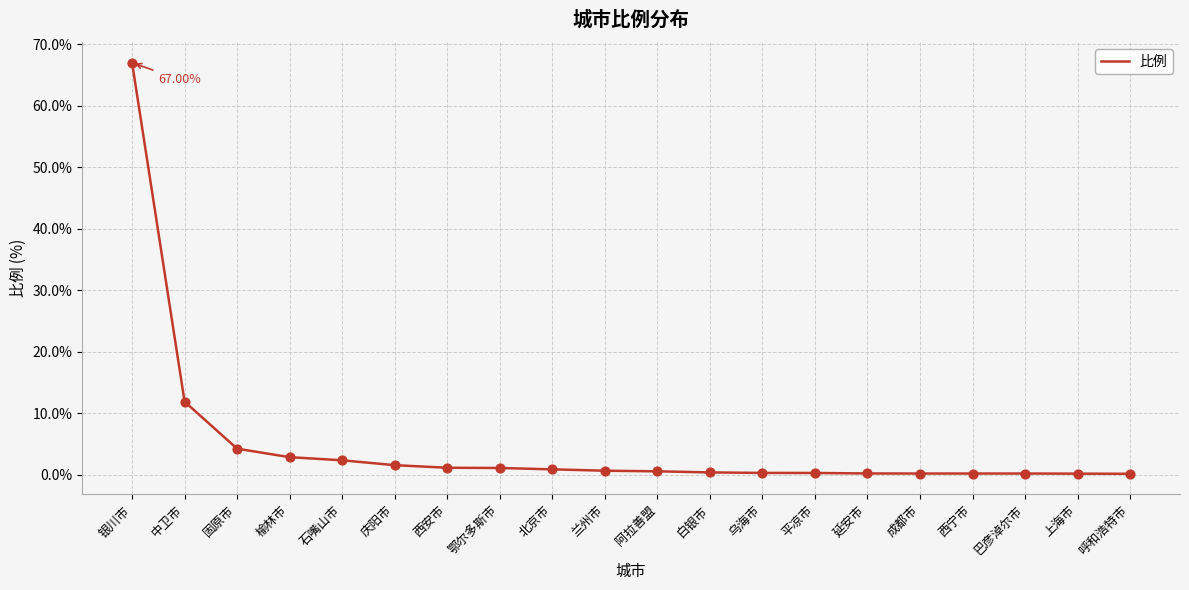

Which has a higher value, 白银市 or 石嘴山市?

石嘴山市